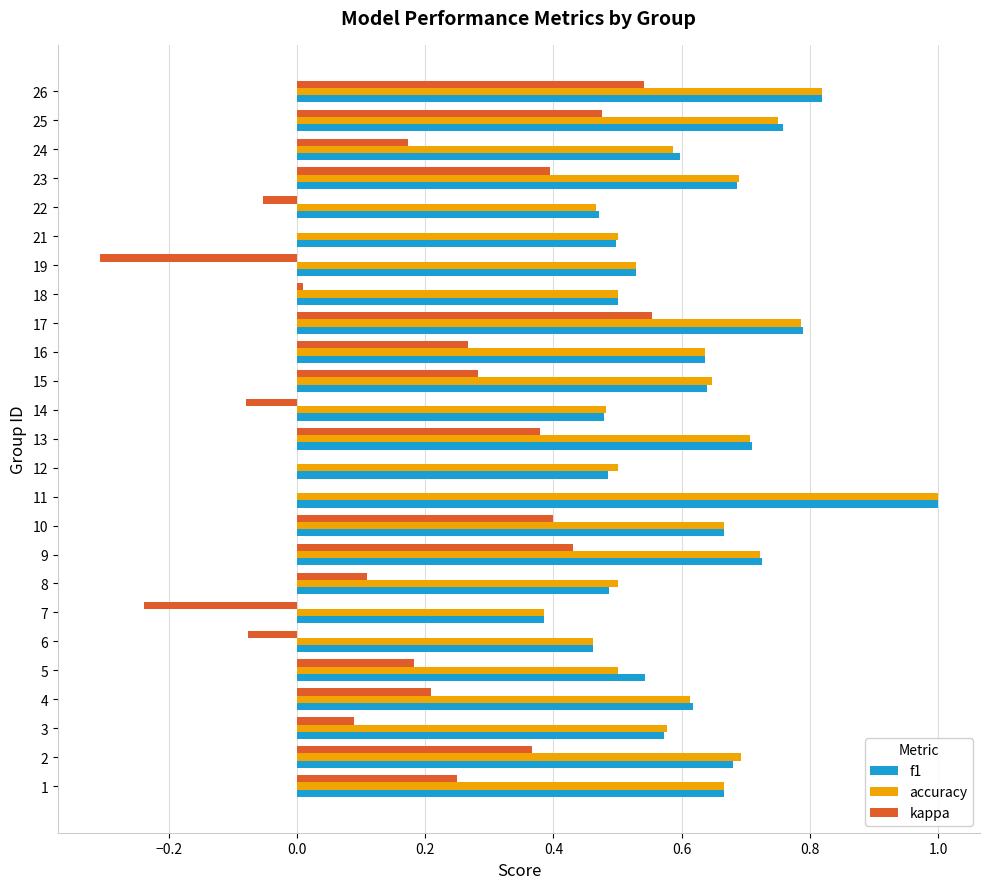

The f1 series shows 0.3 at 8. True or false?

False